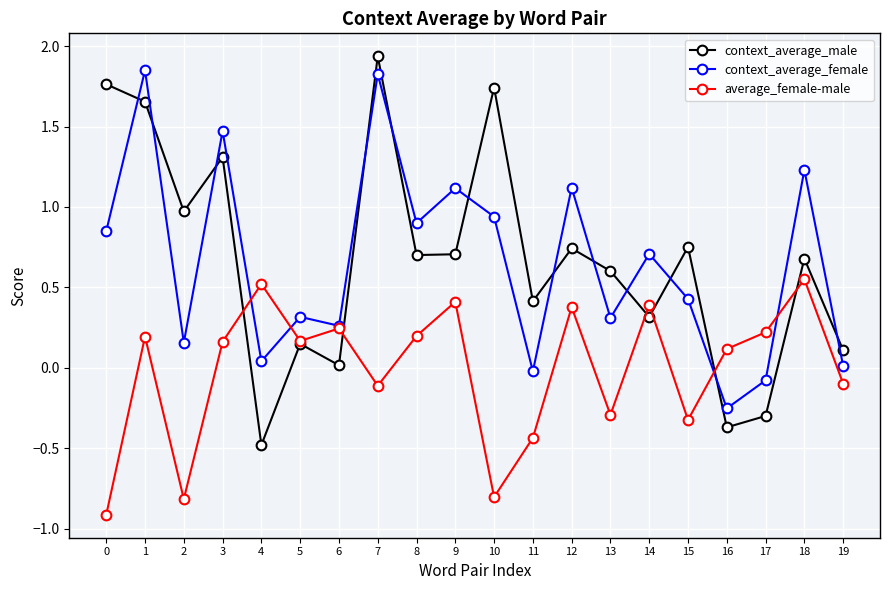

Where does the average_female-male series first go above 0?

1